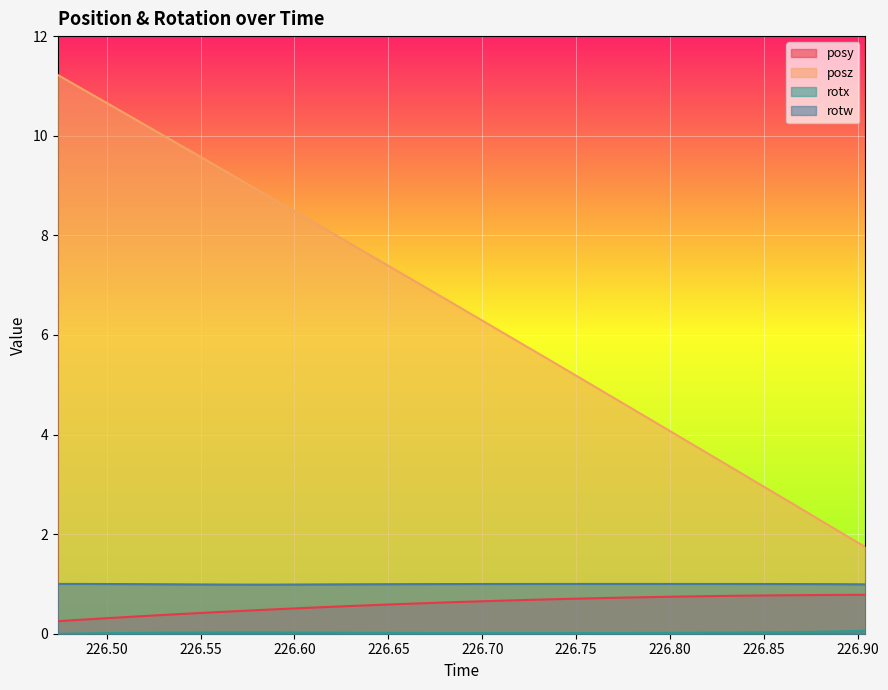

What is the sum of the rotw values at 226.7656 and 226.7235?

2.0